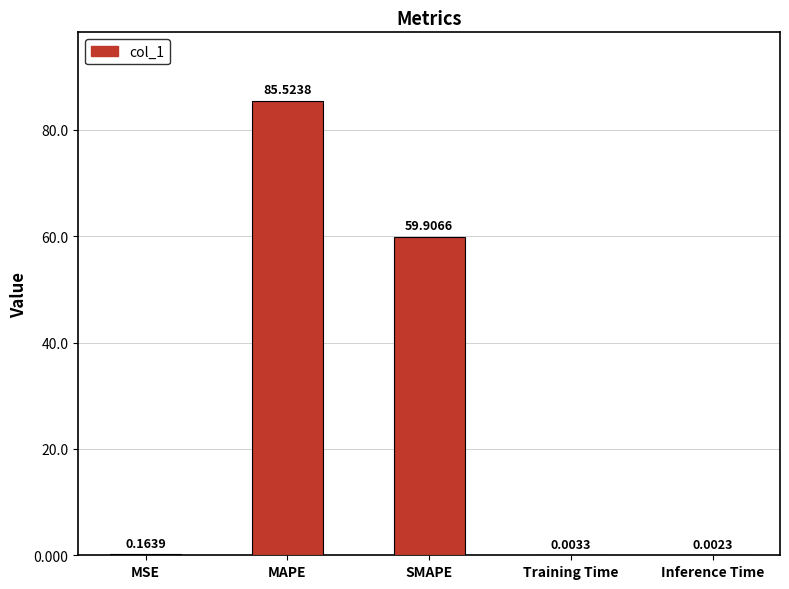

Which label corresponds to the largest value in the chart?

MAPE